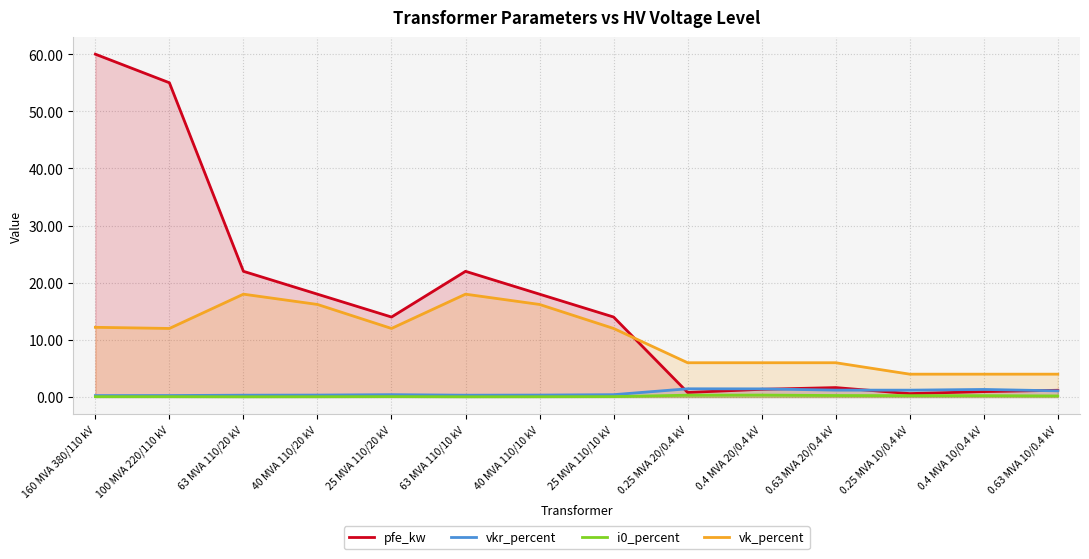

True or false: i0_percent has a value of 0.0 at 160 MVA 380/110 kV.

False